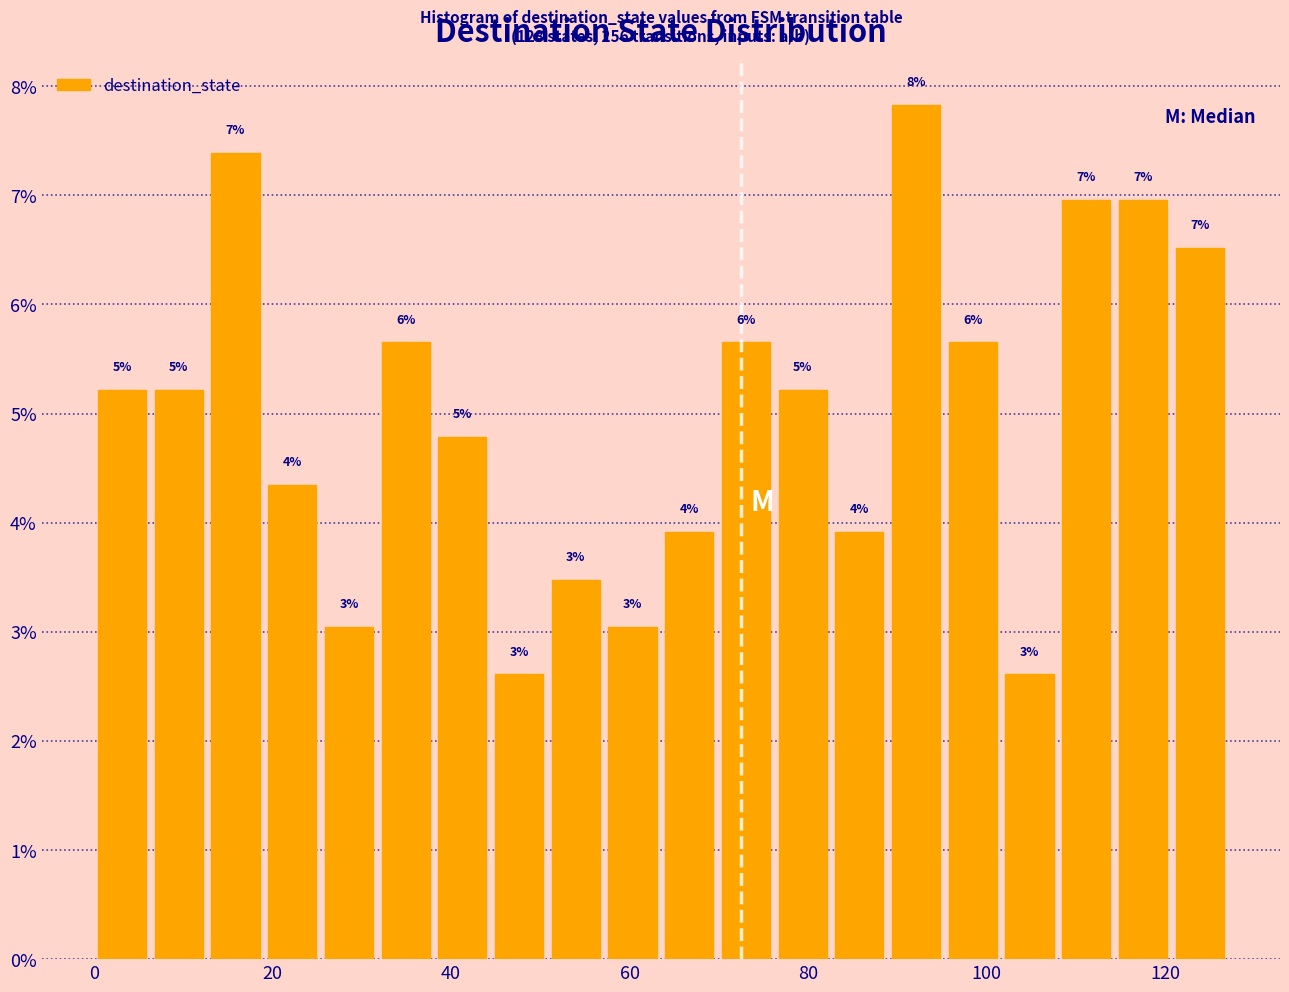

Read against the x-axis, roughly where is the centre of the tallest bar?

92